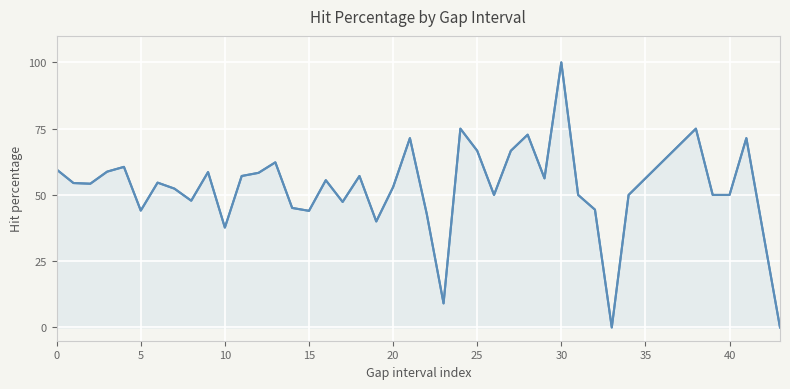

What is the change in value from 18 to 31?

-7.1